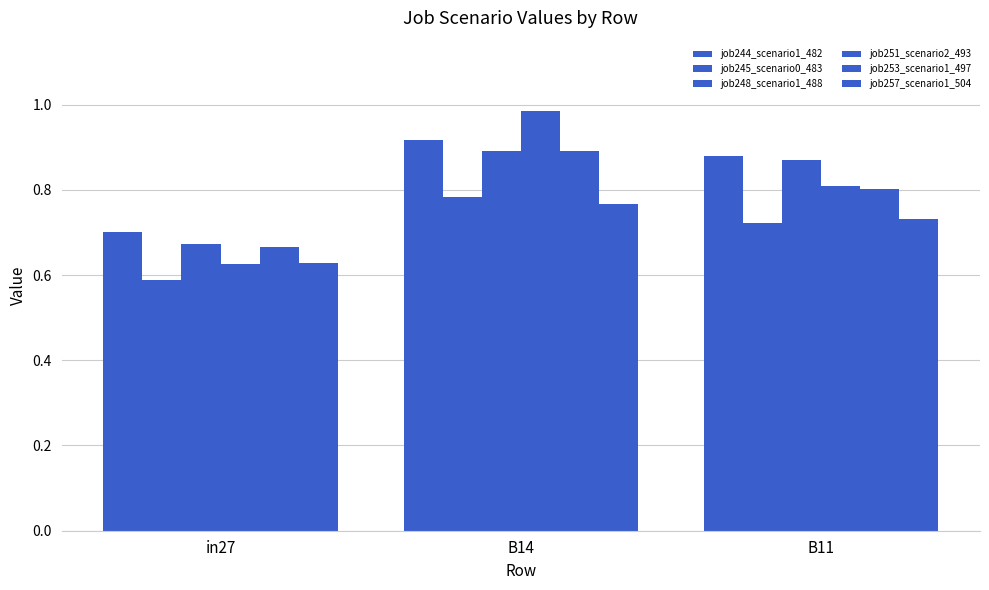

How many bars are there in each group?

6